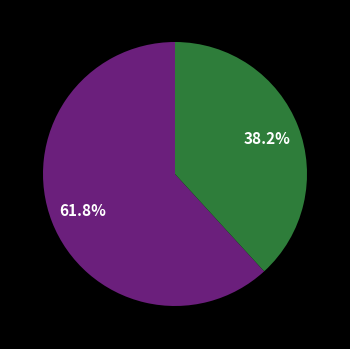

Is there any slice that represents more than half of the pie?

Yes